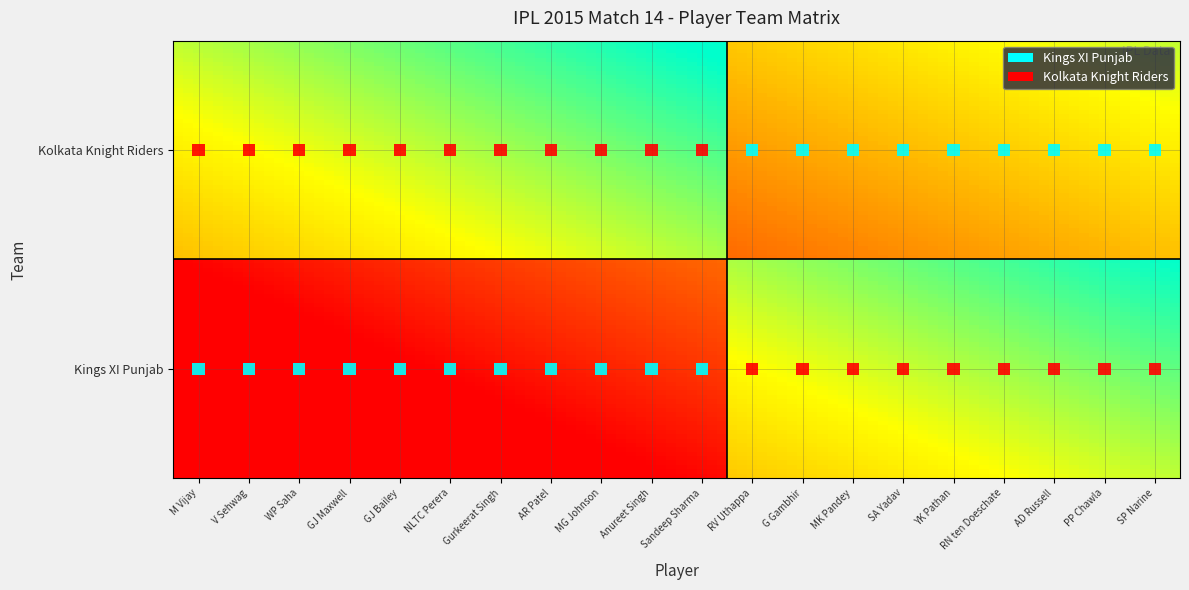

Reading left to right, extract all data points from this chart.

Kings XI Punjab: 1	1	1	1	1	1	1	1	1	1	1	0	0	0	0	0	0	0	0	0
Kolkata Knight Riders: 0	0	0	0	0	0	0	0	0	0	0	1	1	1	1	1	1	1	1	1